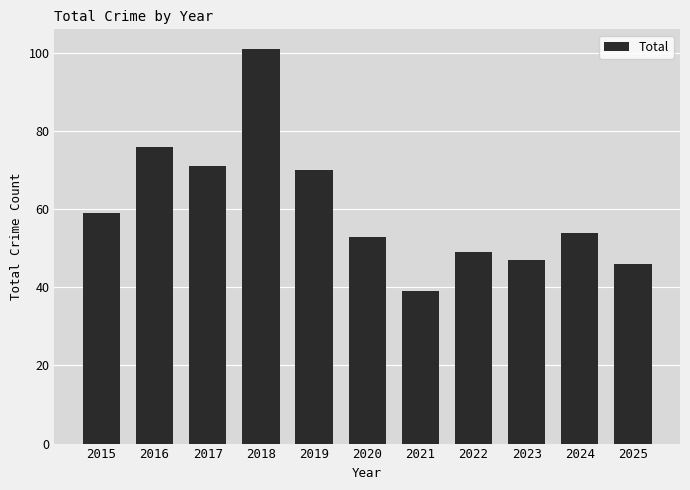

How many values are below 54?

5